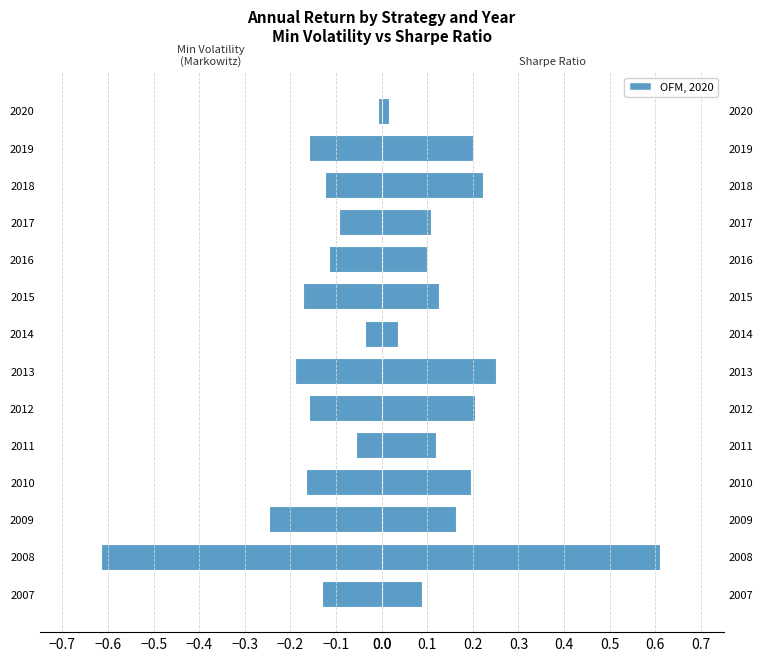

Does the chart contain stacked bars?

No